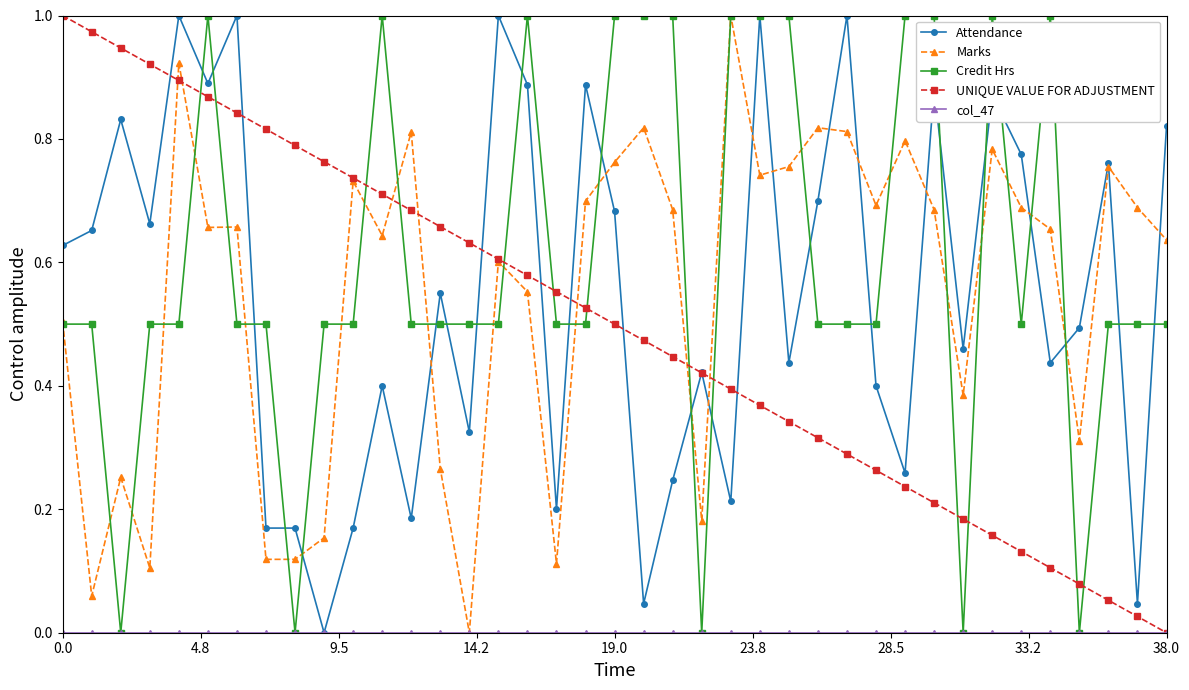

True or false: Marks has more than 0 interior local peaks.

True